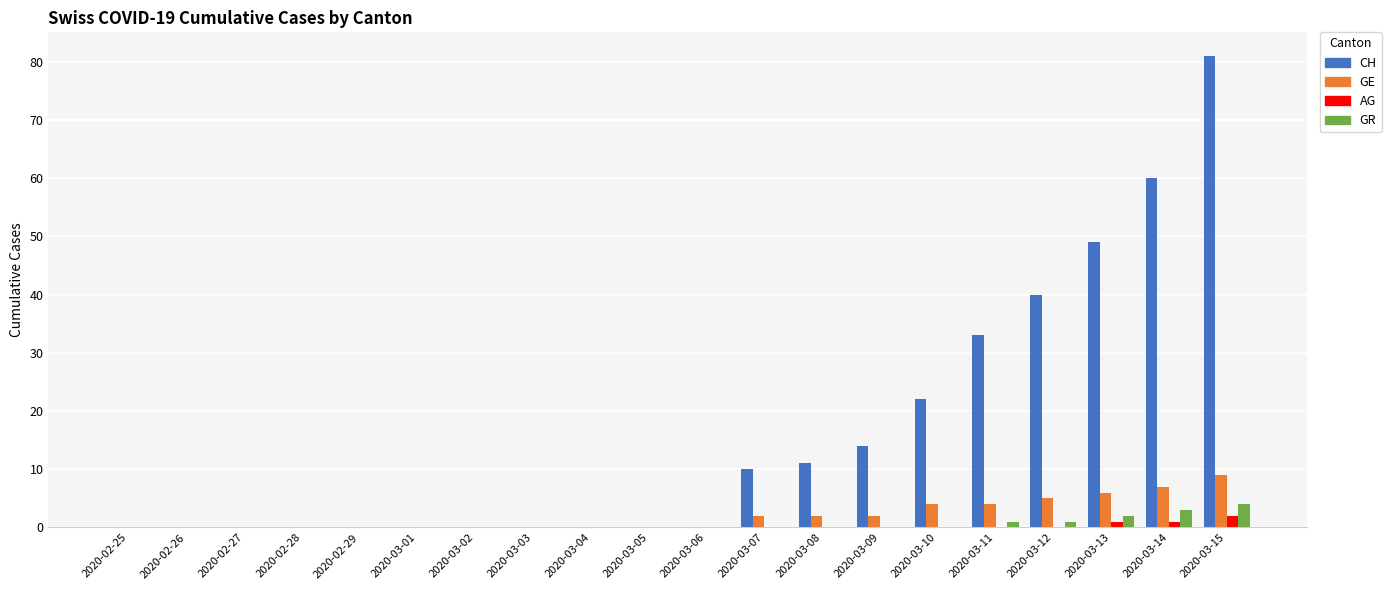

What is the difference between the CH values at 2020-03-11 and 2020-03-07?

23